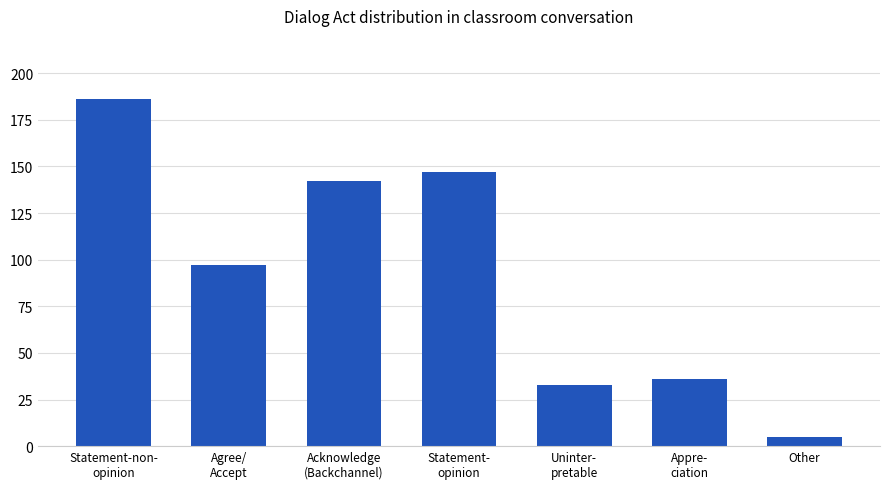

What is the label of the 1st bar from the left?

Statement-non-
opinion